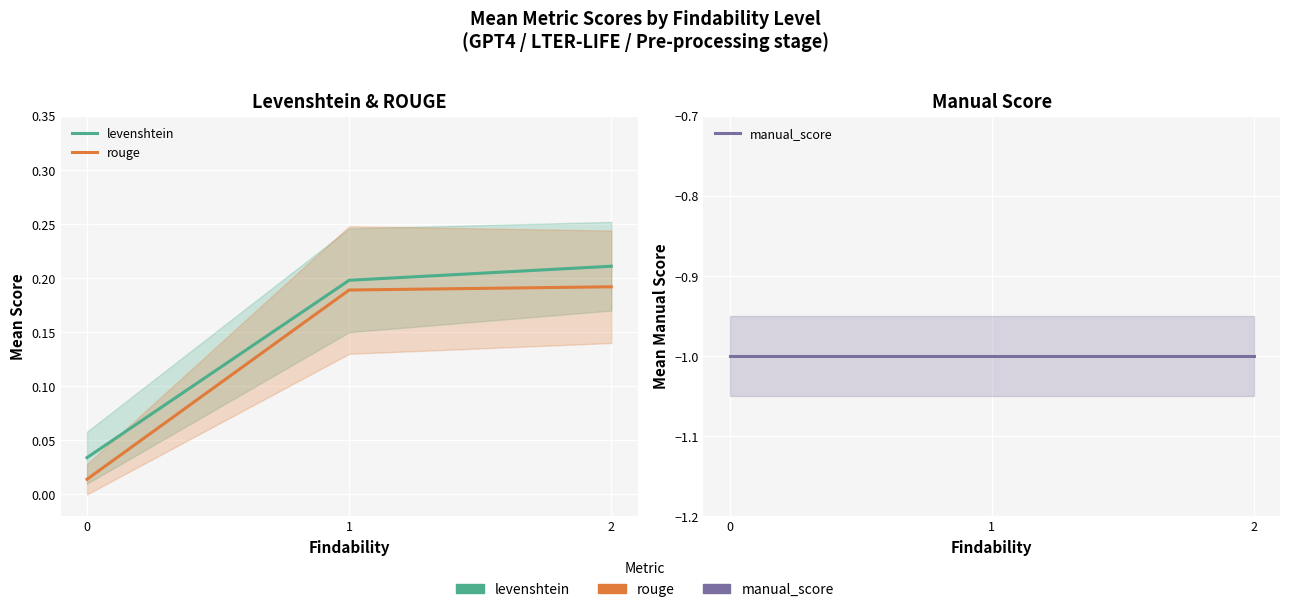

At which category is the sum across all series the highest?

2